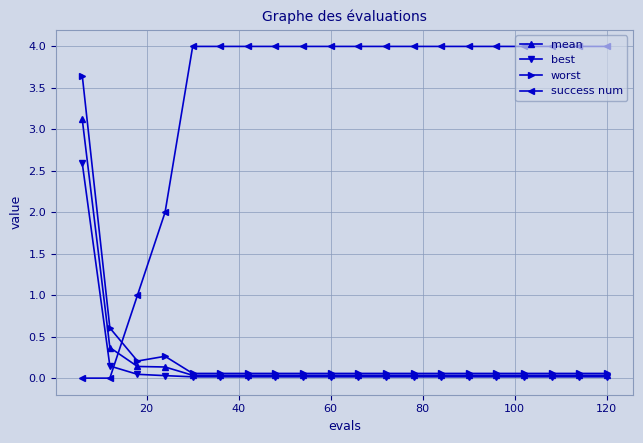

List the series in order of their peak value, lowest first.

best, mean, worst, success num